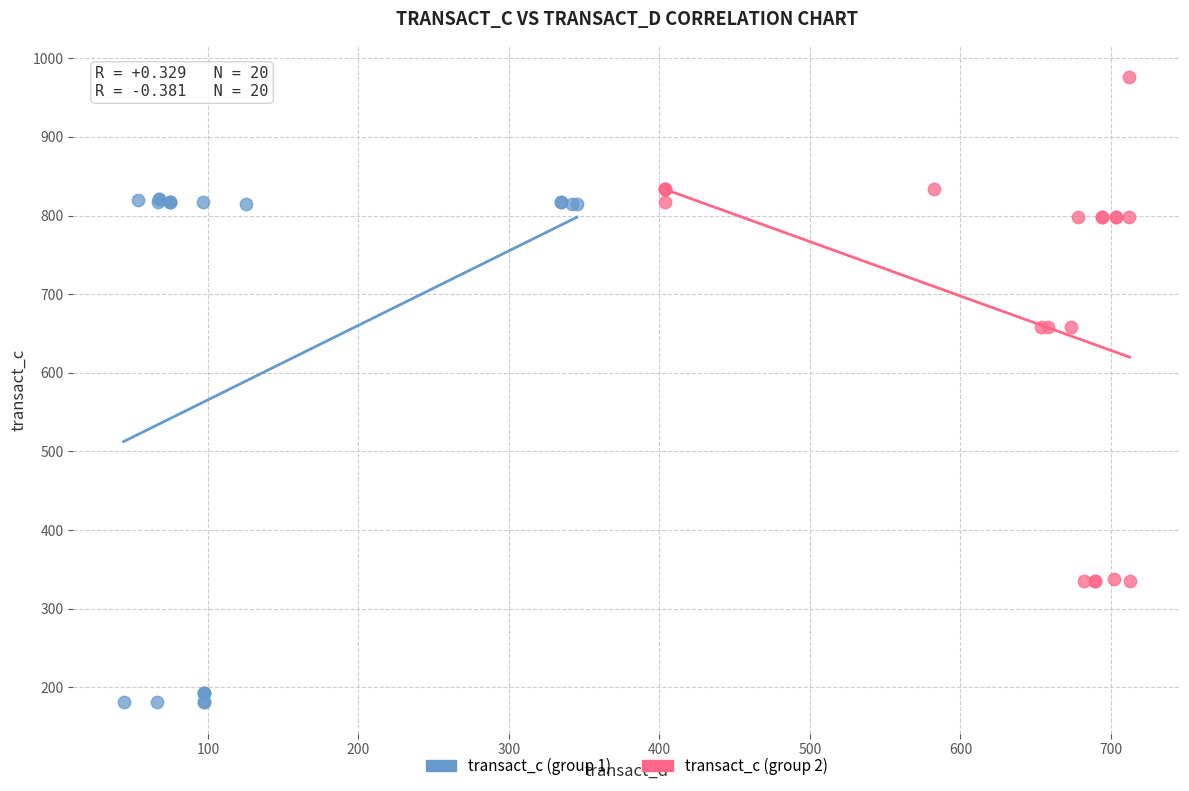

Which series contains the lowest Y value?

transact_c (group 1)